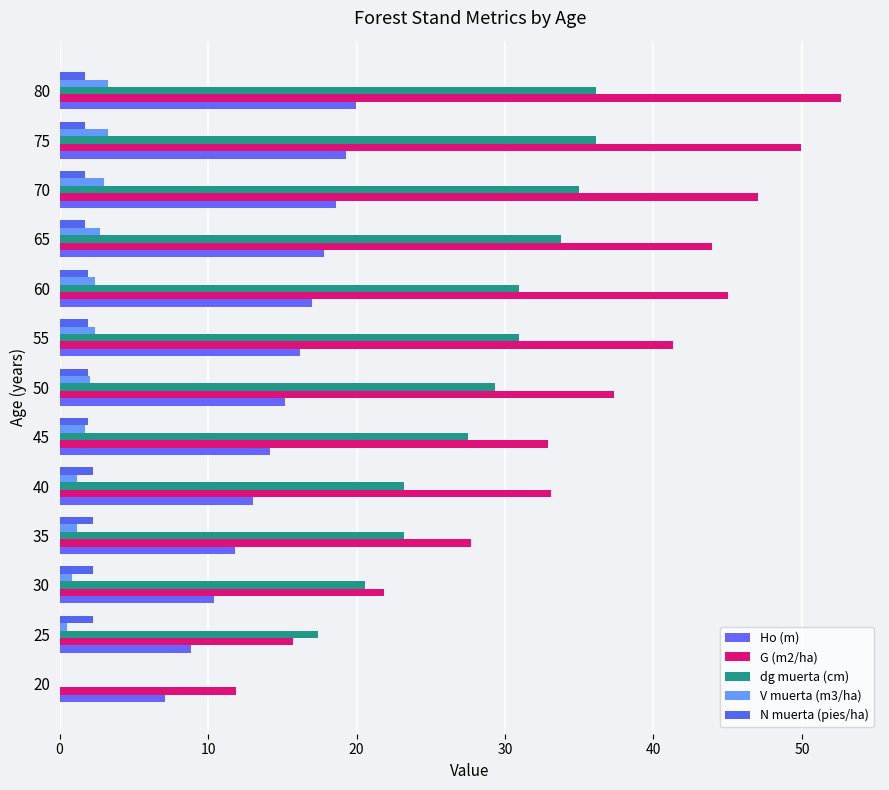

What are all the series names shown in the legend?

Ho (m), G (m2/ha), dg muerta (cm), V muerta (m3/ha), N muerta (pies/ha)